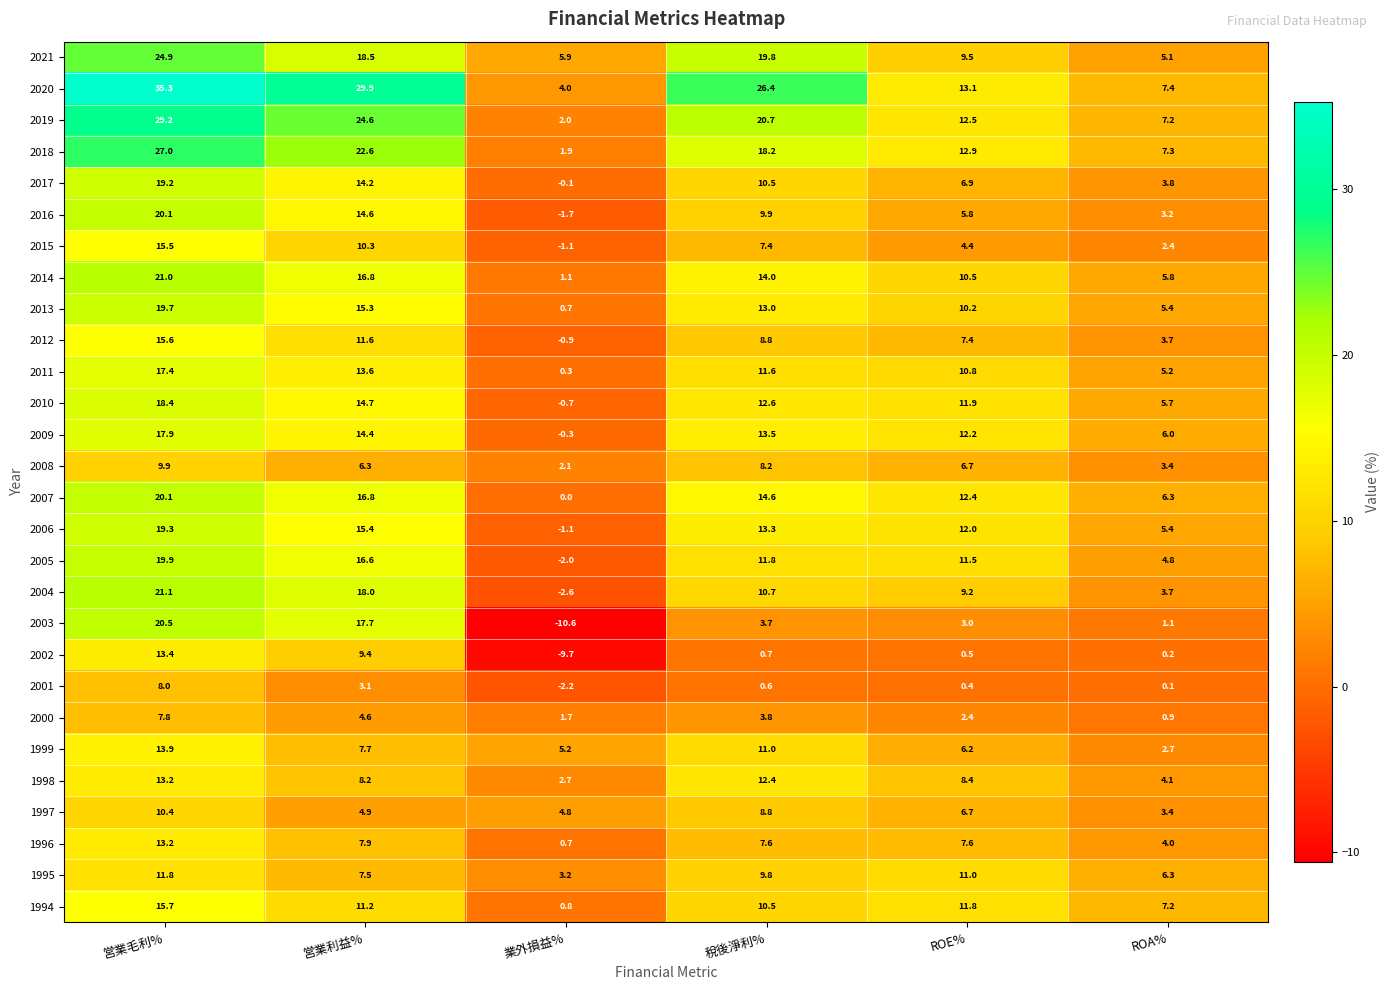

Rank the categories by 2000 value from highest to lowest.

営業毛利%, 営業利益%, 稅後淨利%, ROE%, 業外損益%, ROA%